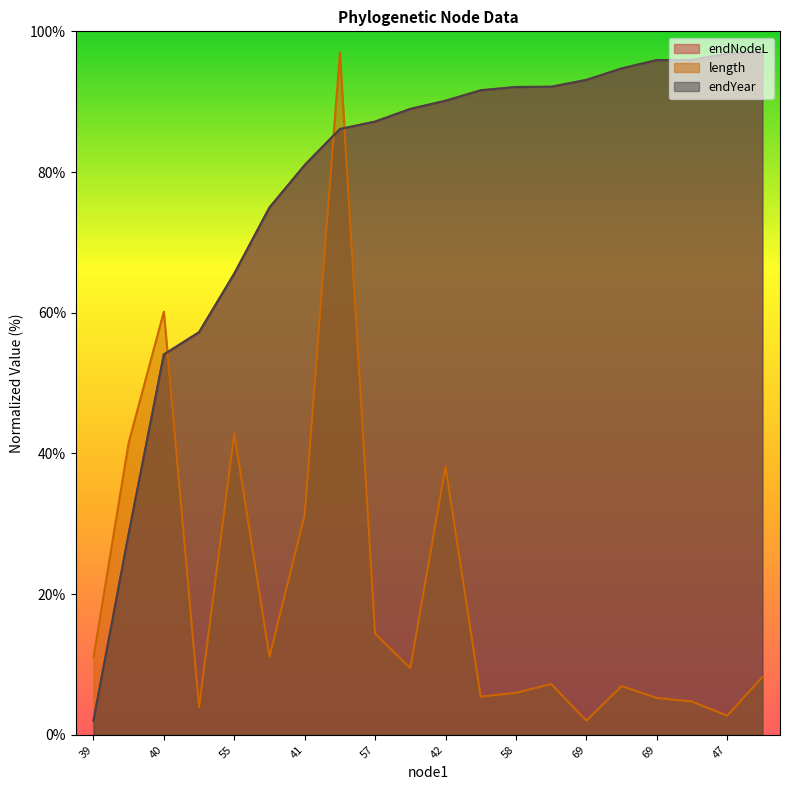

How many intersections are there between endNodeL and length?

3